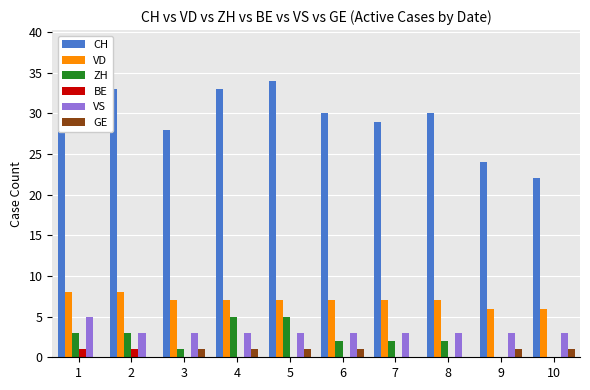

Rank the categories by VS value from lowest to highest.

2, 3, 4, 5, 6, 7, 8, 9, 10, 1